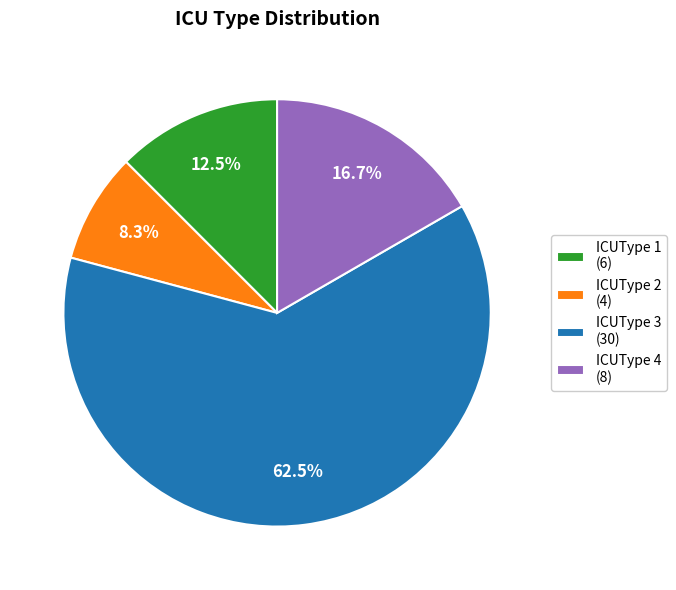

How many slices are in this pie chart?

4